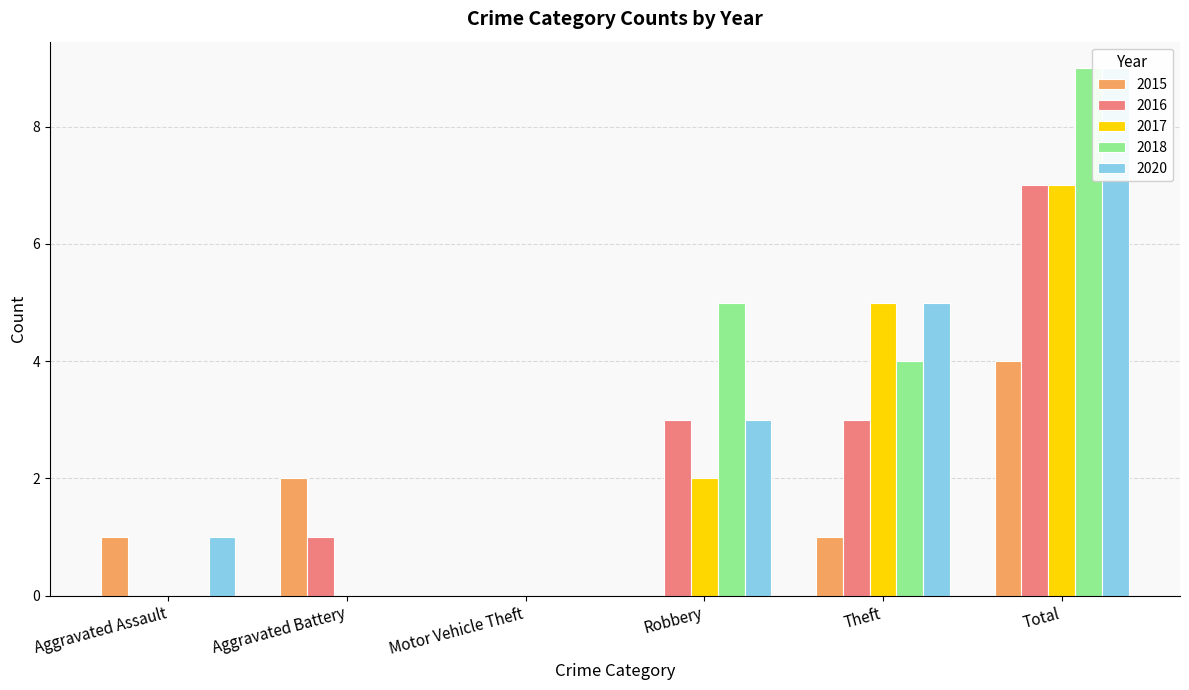

At how many categories does at least one series exceed 2?

3